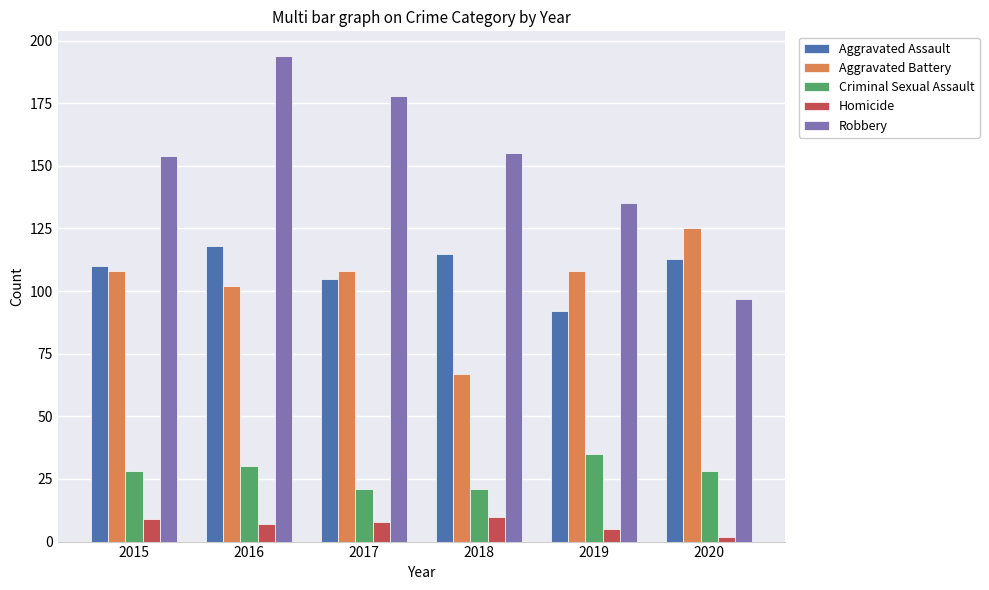

Which category has the lowest value in the Aggravated Assault series?

2019